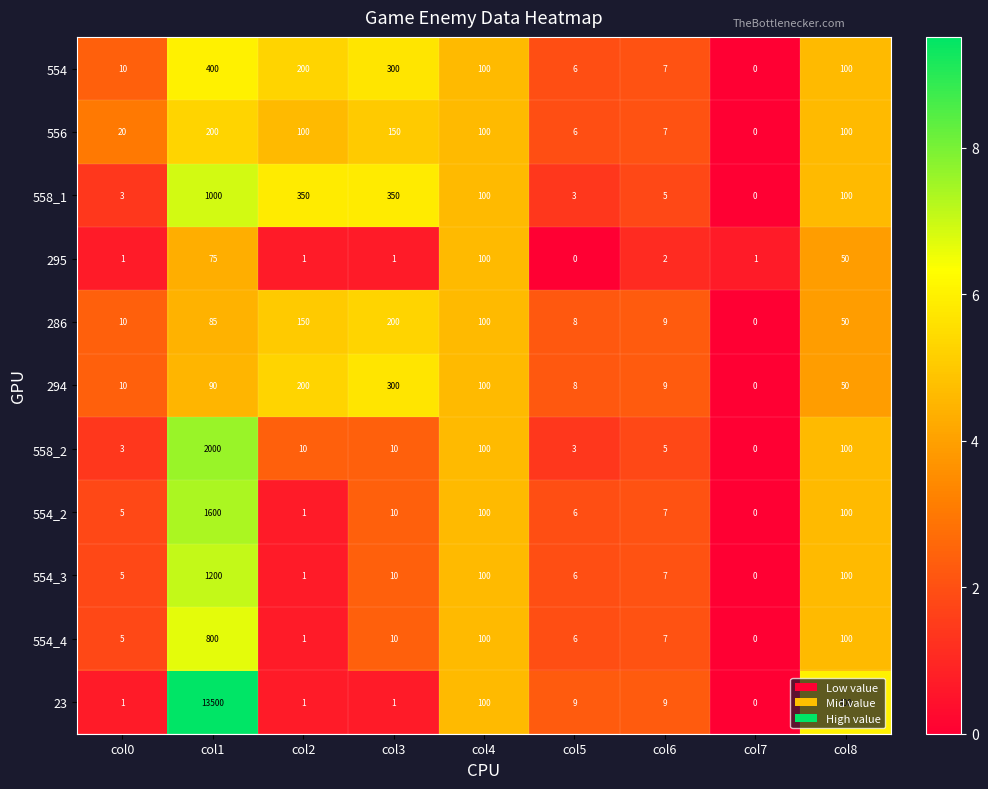

What is the difference between the maximum and minimum values in the 558_2 series?

2000